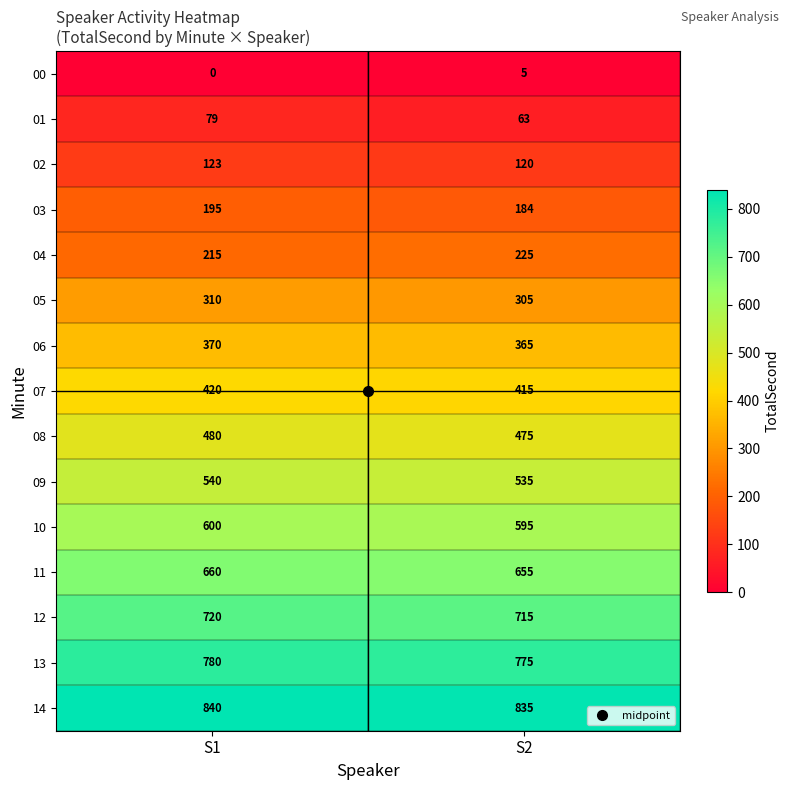

How many data points does each series have?

2